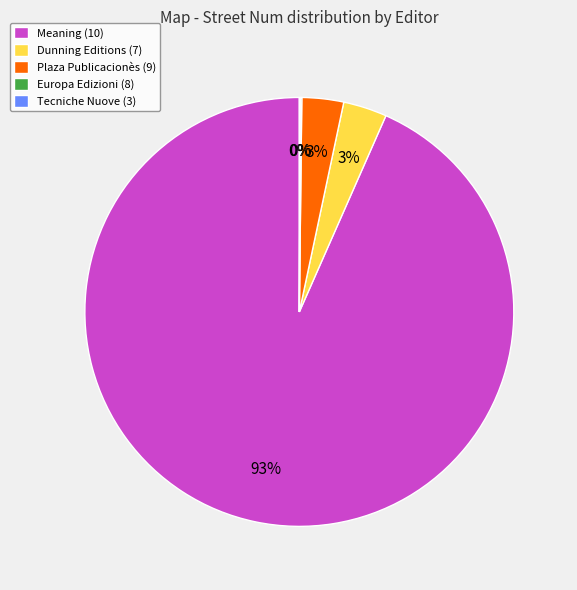

What percentage is the Plaza Publicacionès (9) slice, to the nearest percent?

3%